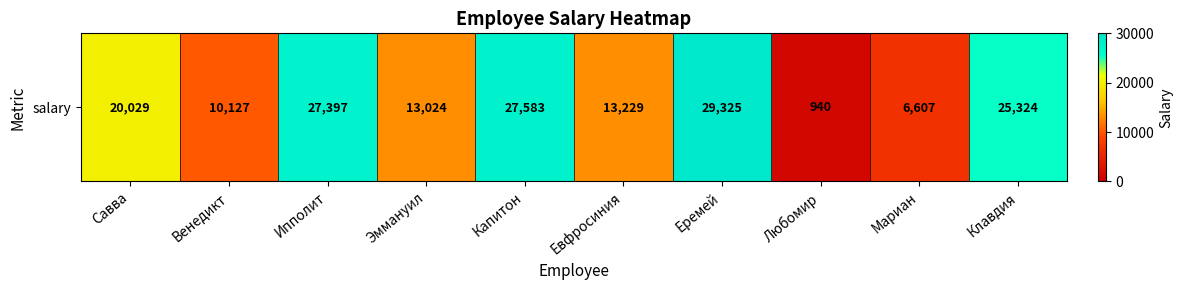

Reading right to left, extract all data points from this chart.

25324	6607	940	29325	13229	27583	13024	27397	10127	20029